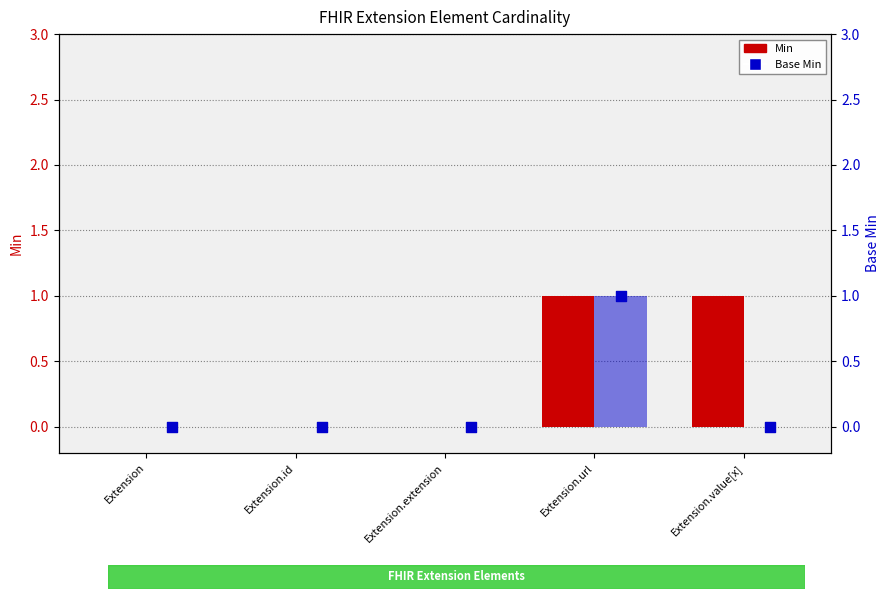

At which category is the sum across all series the highest?

Extension.url